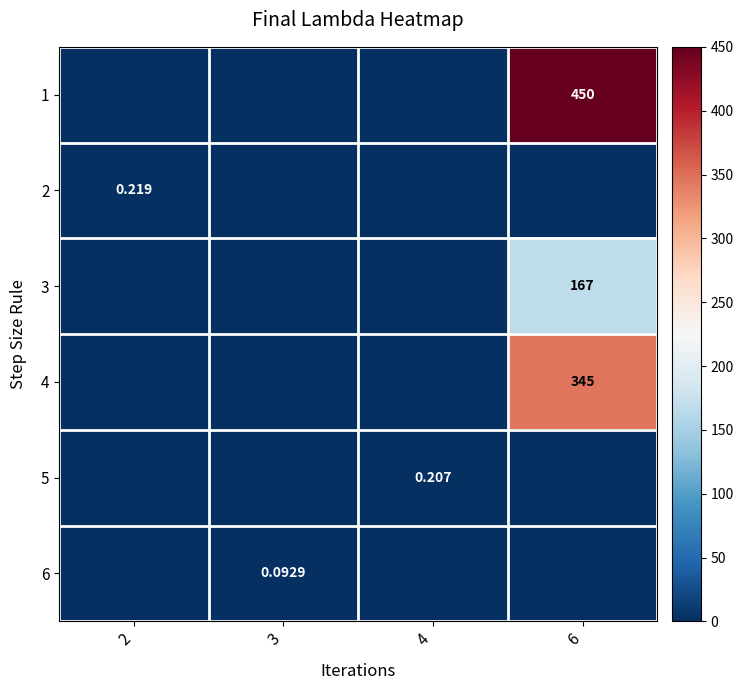

Where is 4 nearest to the value 172?

2